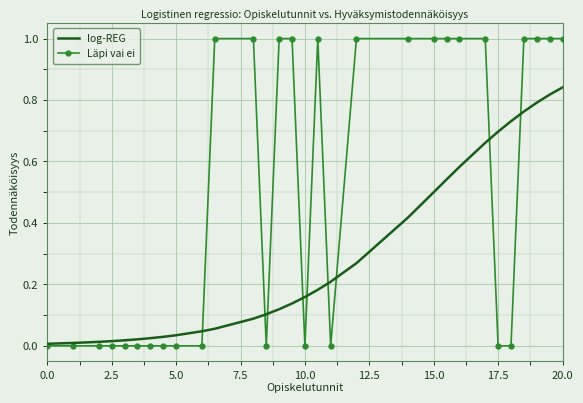

Which series has the largest total across all categories?

Läpi vai ei